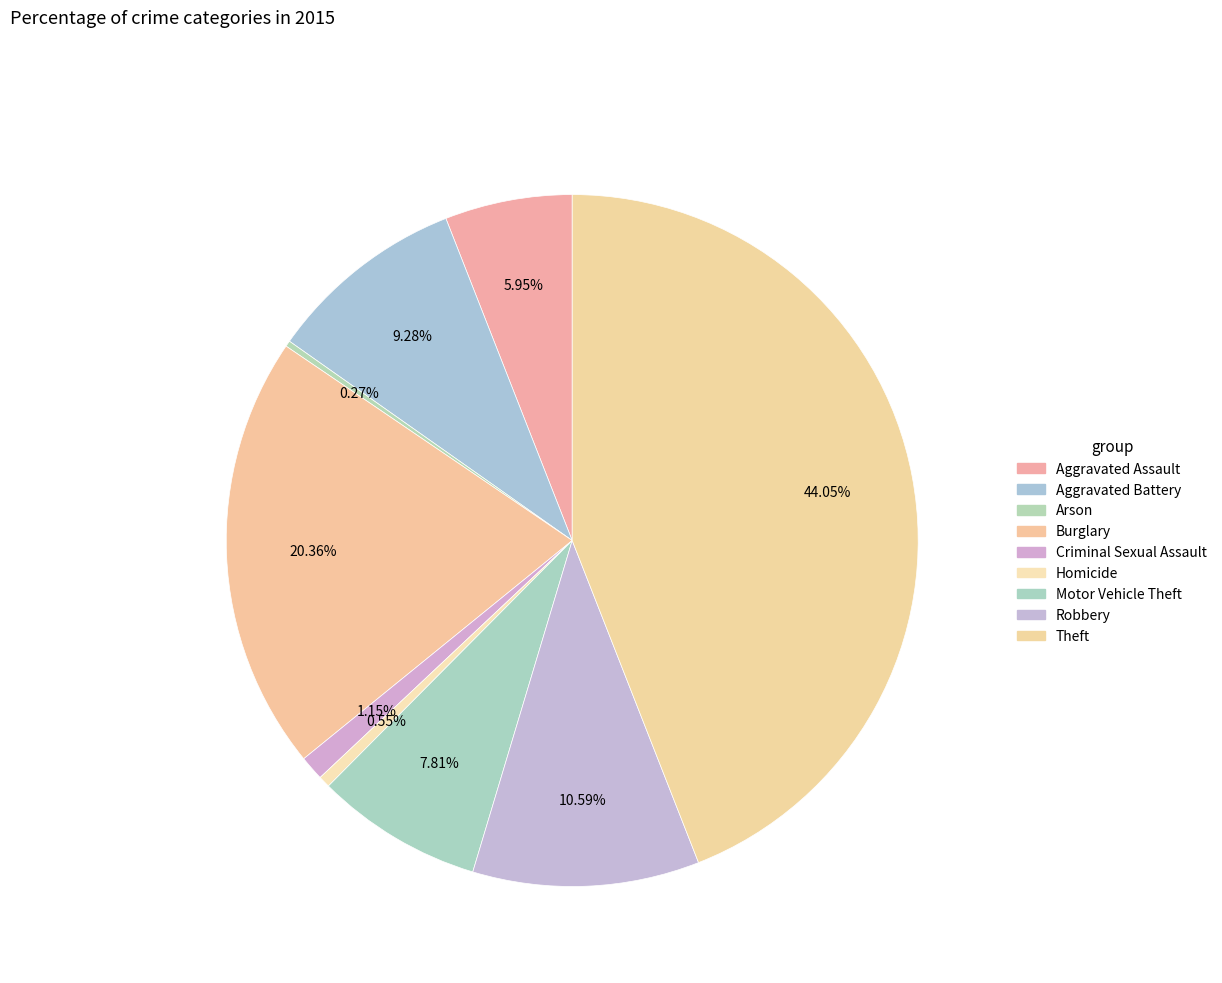

What is the smallest slice in the pie chart?

Arson